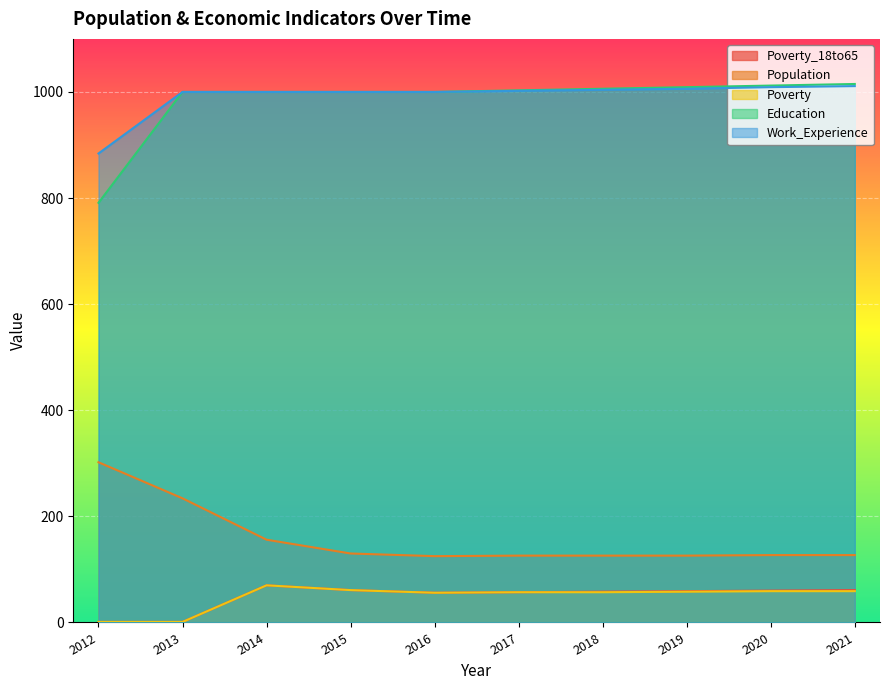

At 2012, list the series in order from smallest to largest.

Poverty_18to65, Poverty, Population, Education, Work_Experience